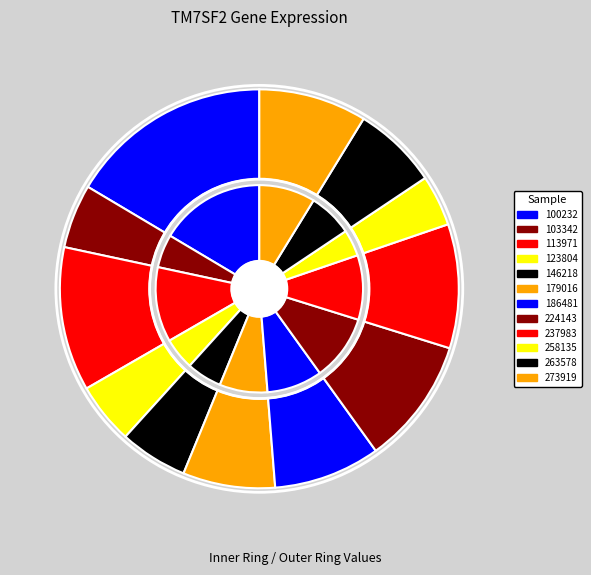

What is the change in value from 179016 to 273919?

+1.1